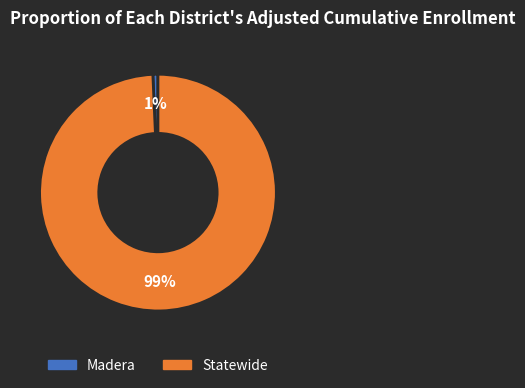

How many slices are in this pie chart?

2